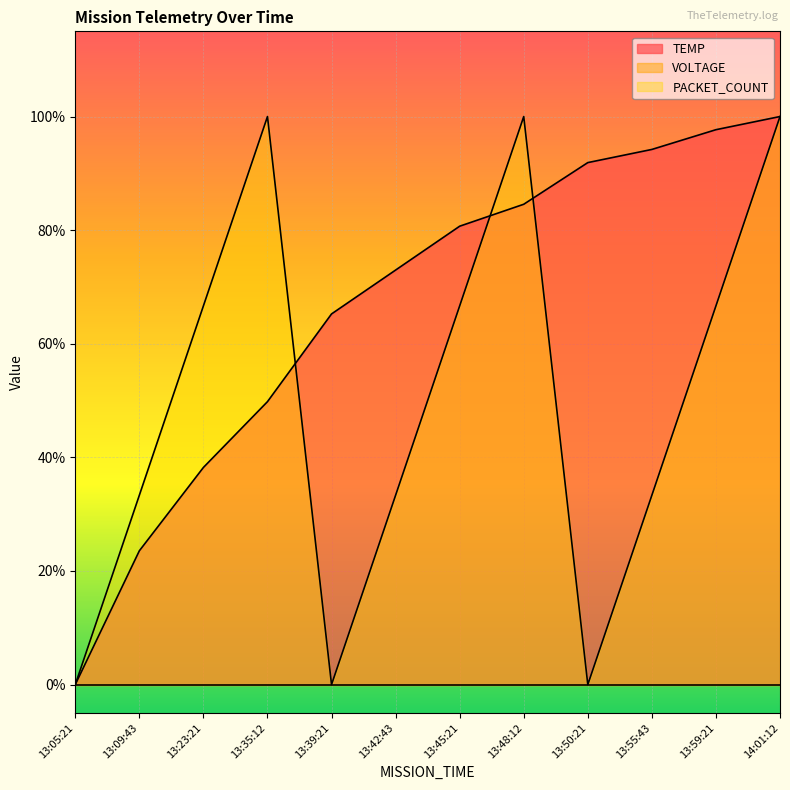

Between which two adjacent categories do PACKET_COUNT and TEMP first intersect?

13:35:12 and 13:39:21